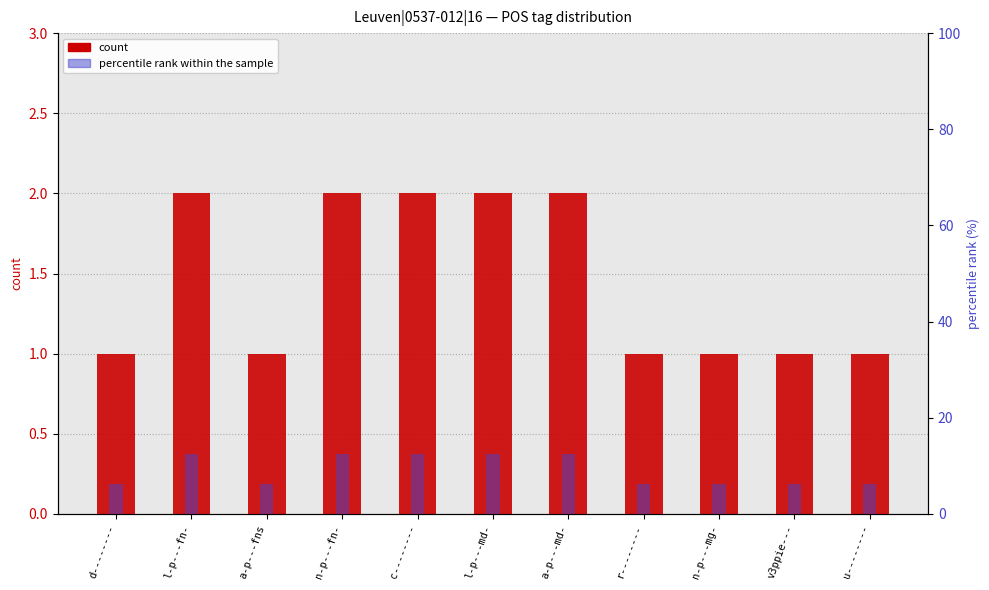

Which series has the widest spread of values?

percentile rank within the sample